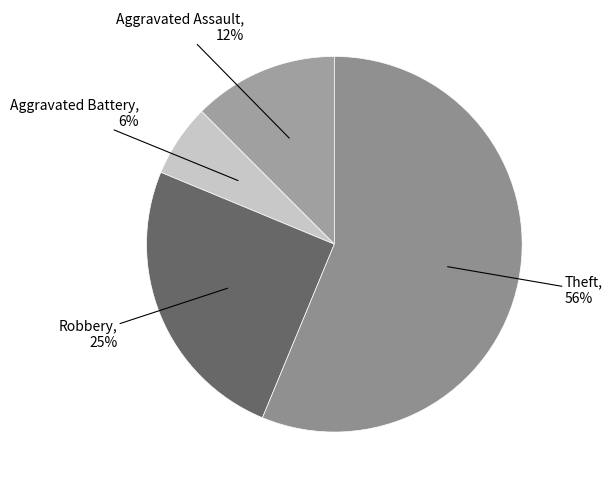

Which slice is the largest?

Theft